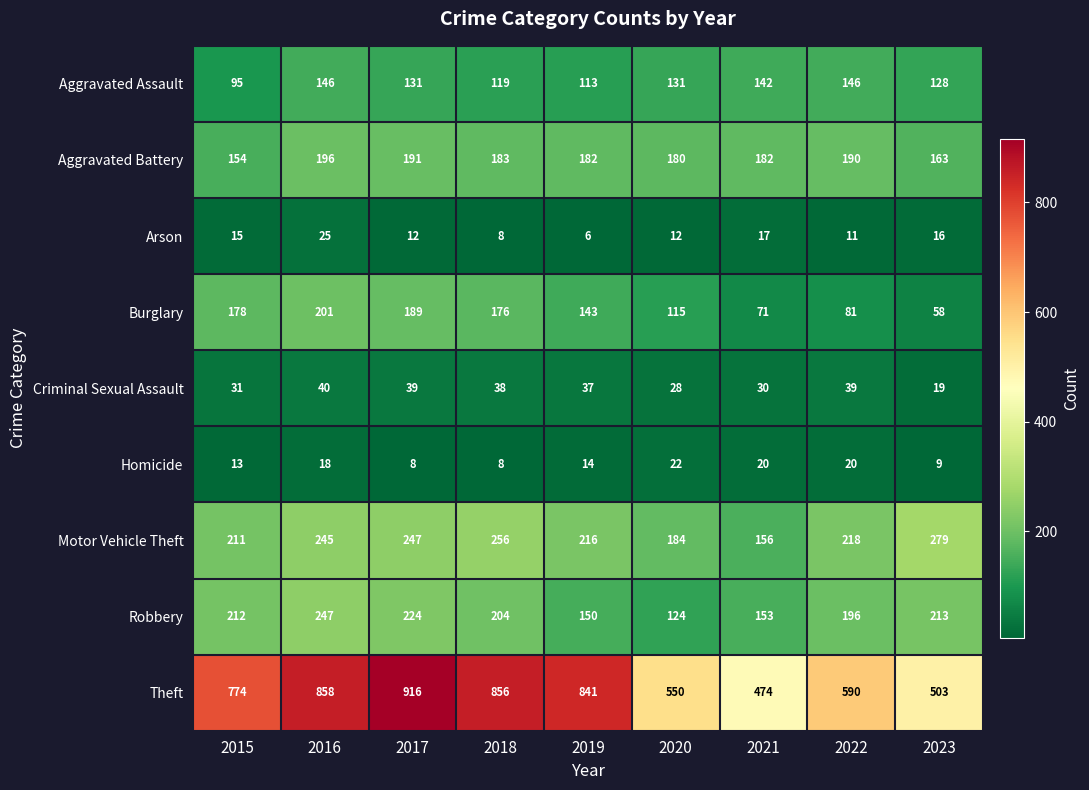

Which series changed the most between 2015 and 2023?

Theft